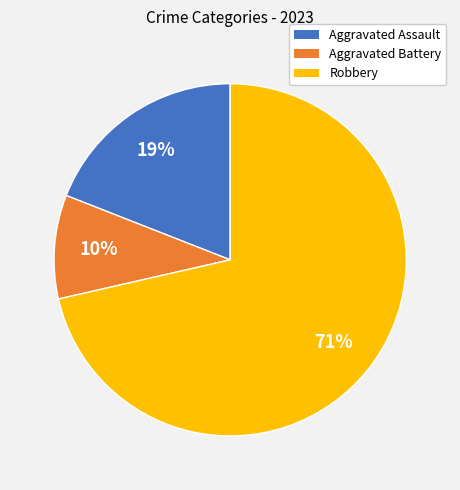

To the nearest percent, what portion does Aggravated Battery represent?

10%